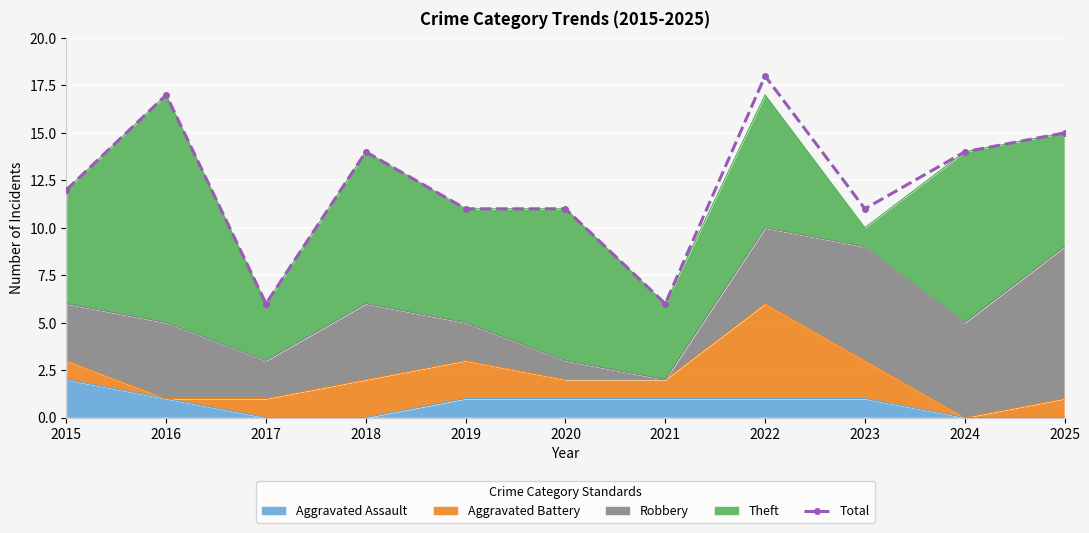

How many categories are shown in the chart?

11